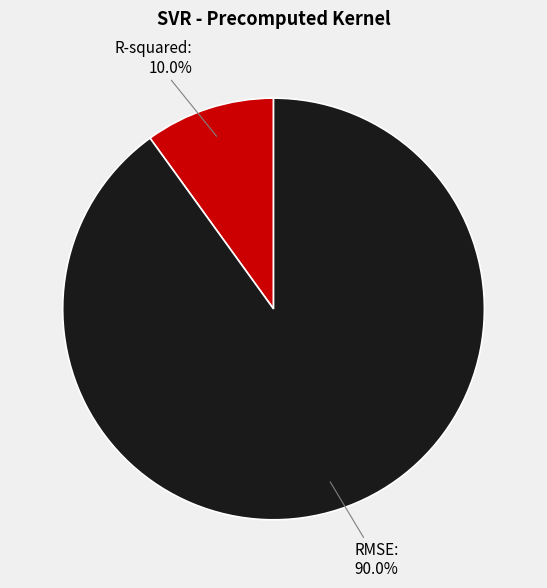

What is the smallest slice in the pie chart?

R-squared